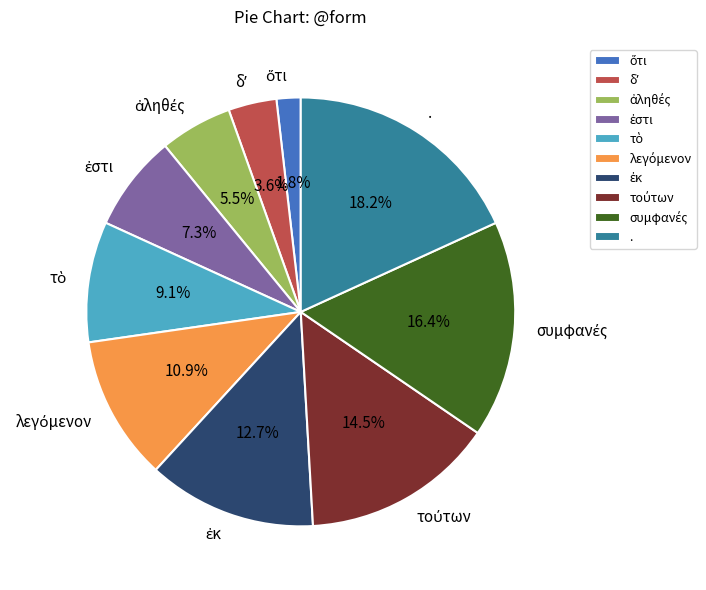

How much of the chart is everything except .?

81.8%